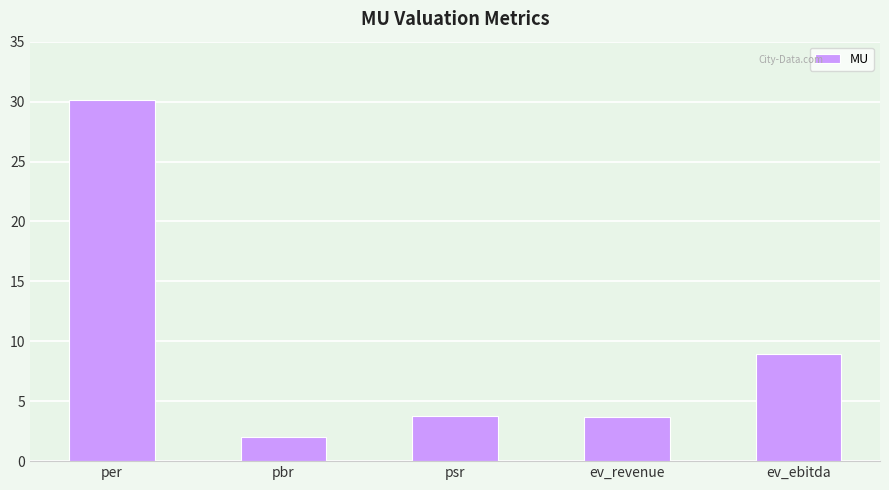

What is the change in value from pbr to ev_revenue?

+1.6